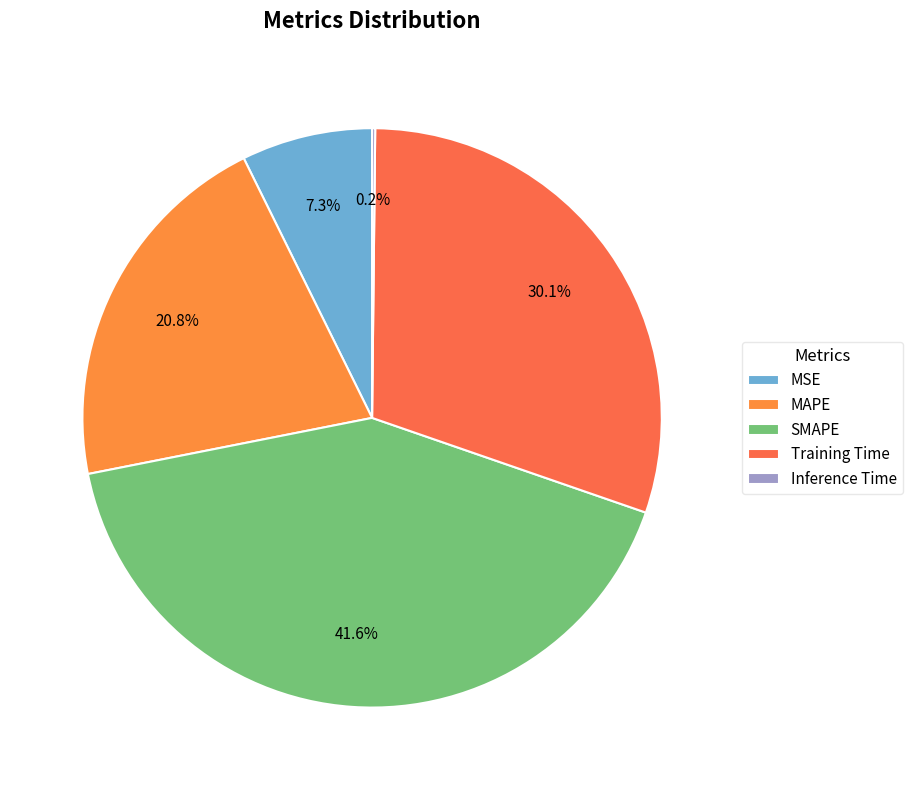

How many slices are in this pie chart?

5